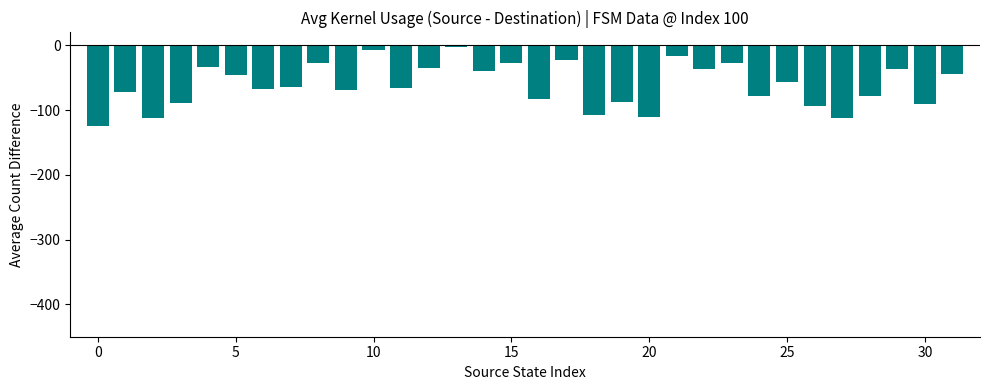

What is the average value?

-61